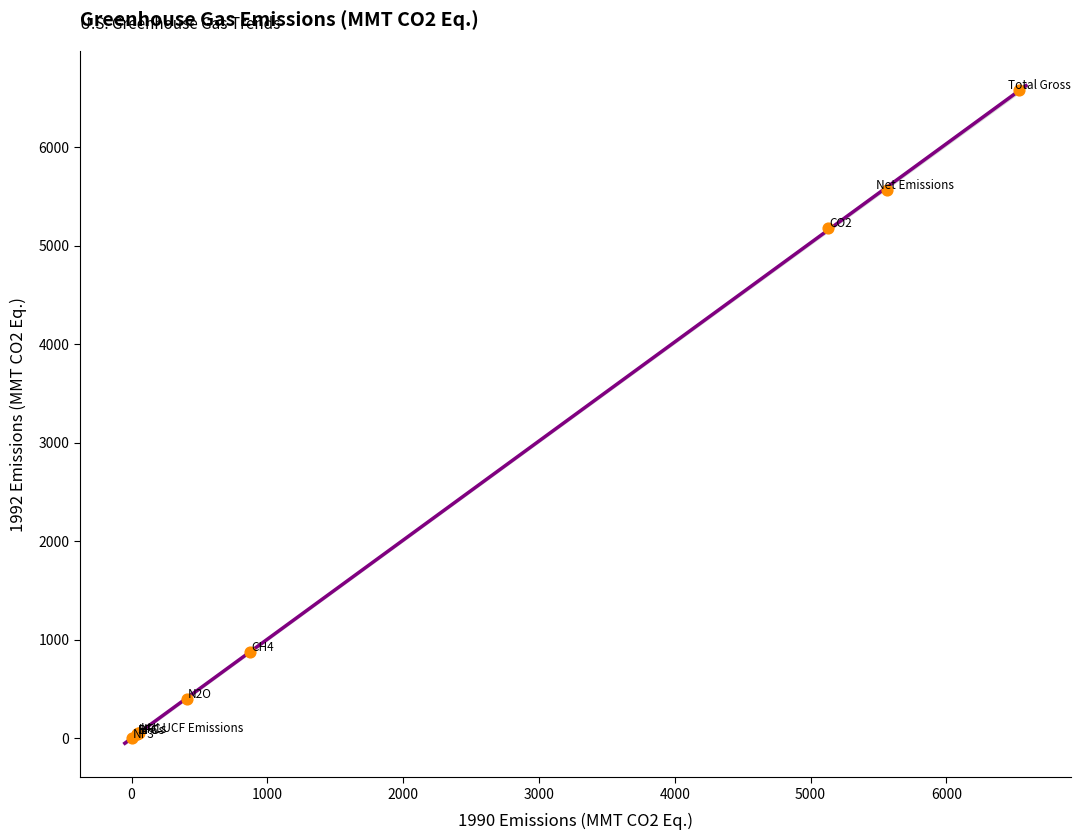

What Y value in the scatter plot is closest to 3288?

5178.7